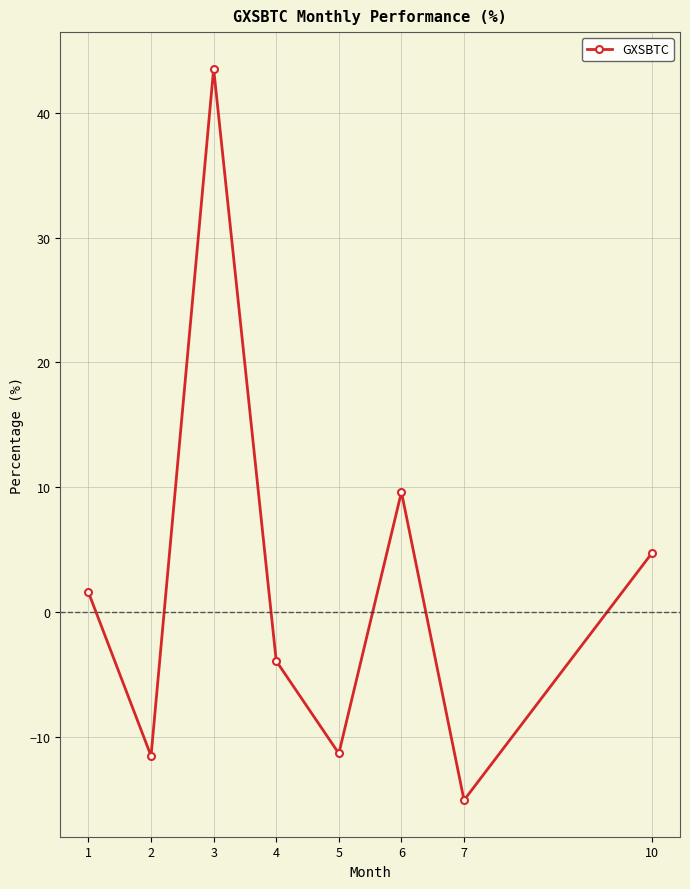

What is the difference between the values at 10 and 6?

4.9